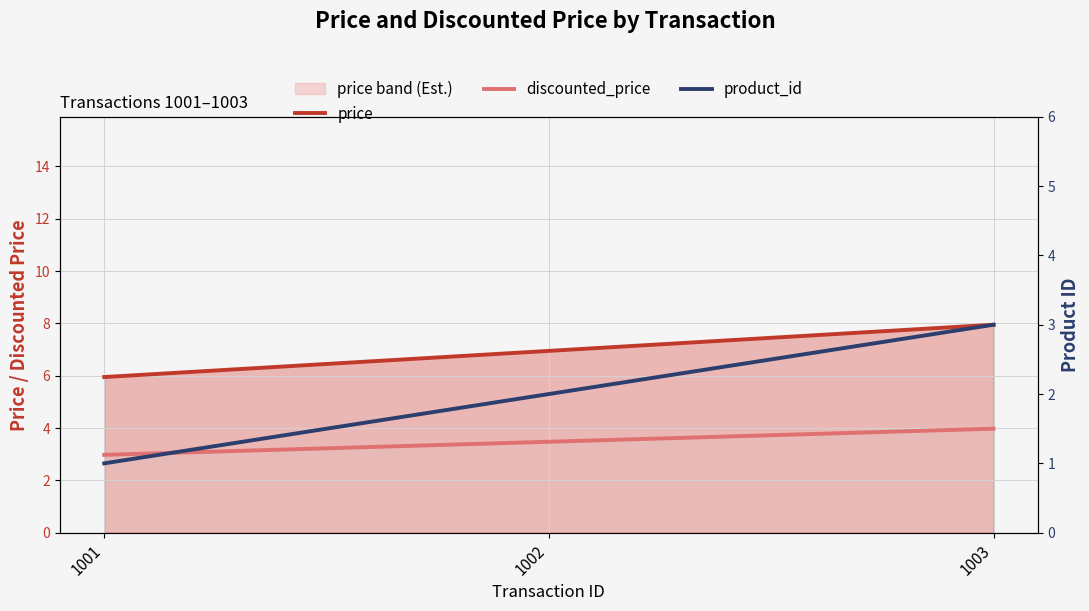

Reading right to left, transcribe all the data shown in this chart.

price: 1003=8.0	1002=7.0	1001=6.0
discounted_price: 1003=4.0	1002=3.5	1001=3.0
product_id: 1003=3.0	1002=2.0	1001=1.0